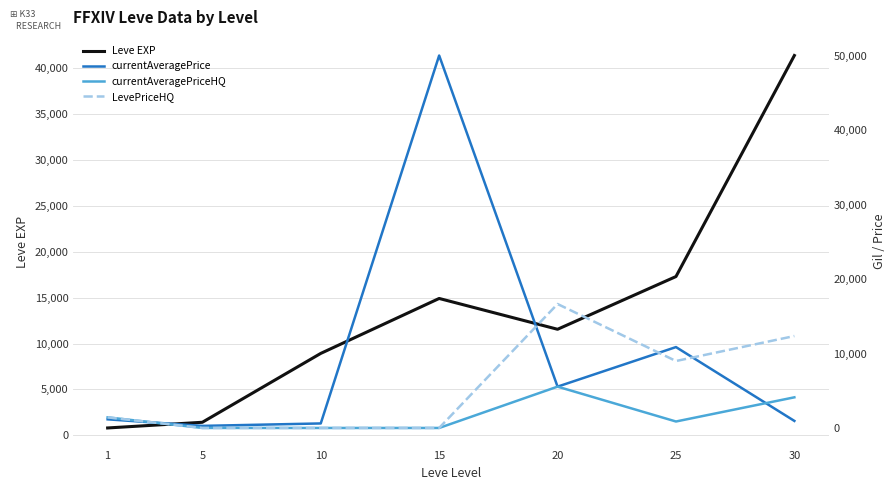

What is the difference between the maximum and minimum values in the currentAveragePriceHQ series?

5555.0